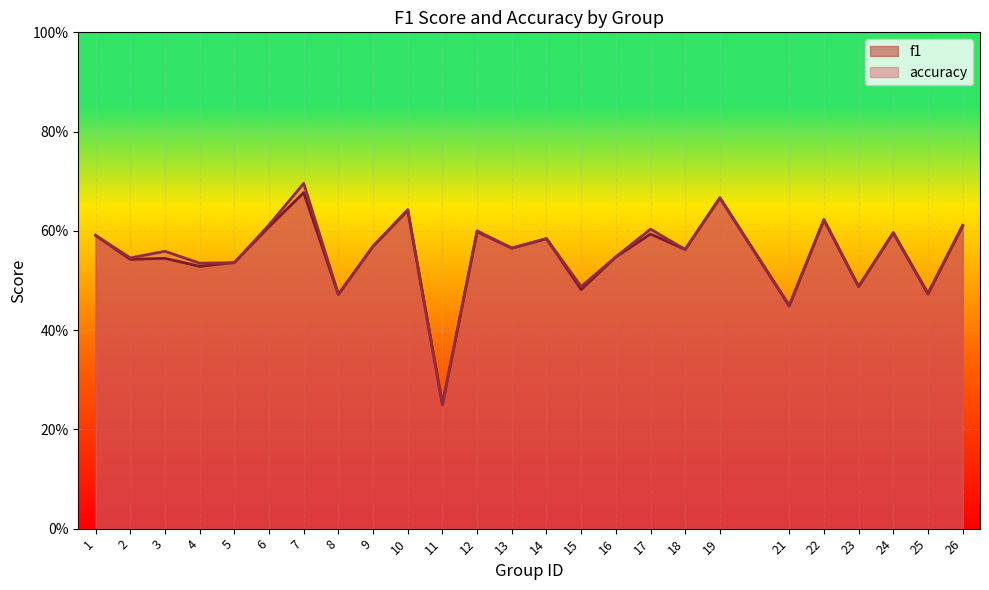

At 18, list the series in order from largest to smallest.

f1, accuracy